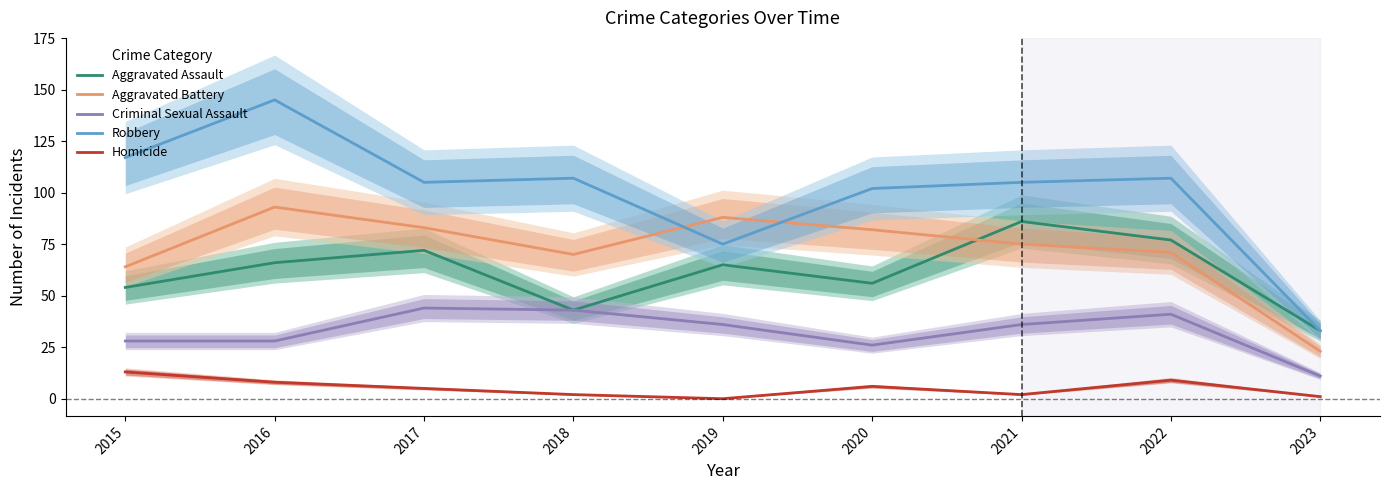

The Criminal Sexual Assault series shows 36 at 2019. True or false?

True